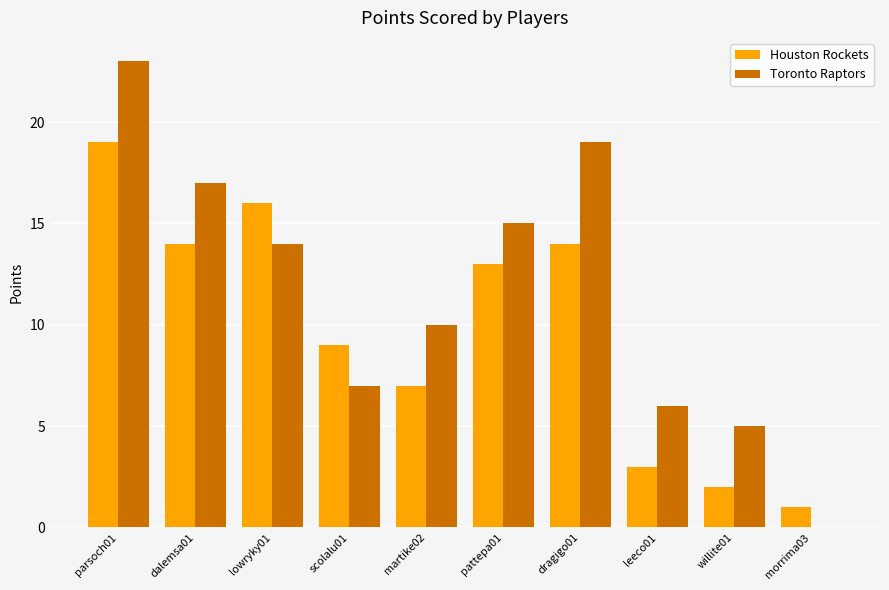

What is the difference between the Houston Rockets values at dalemsa01 and pattepa01?

1